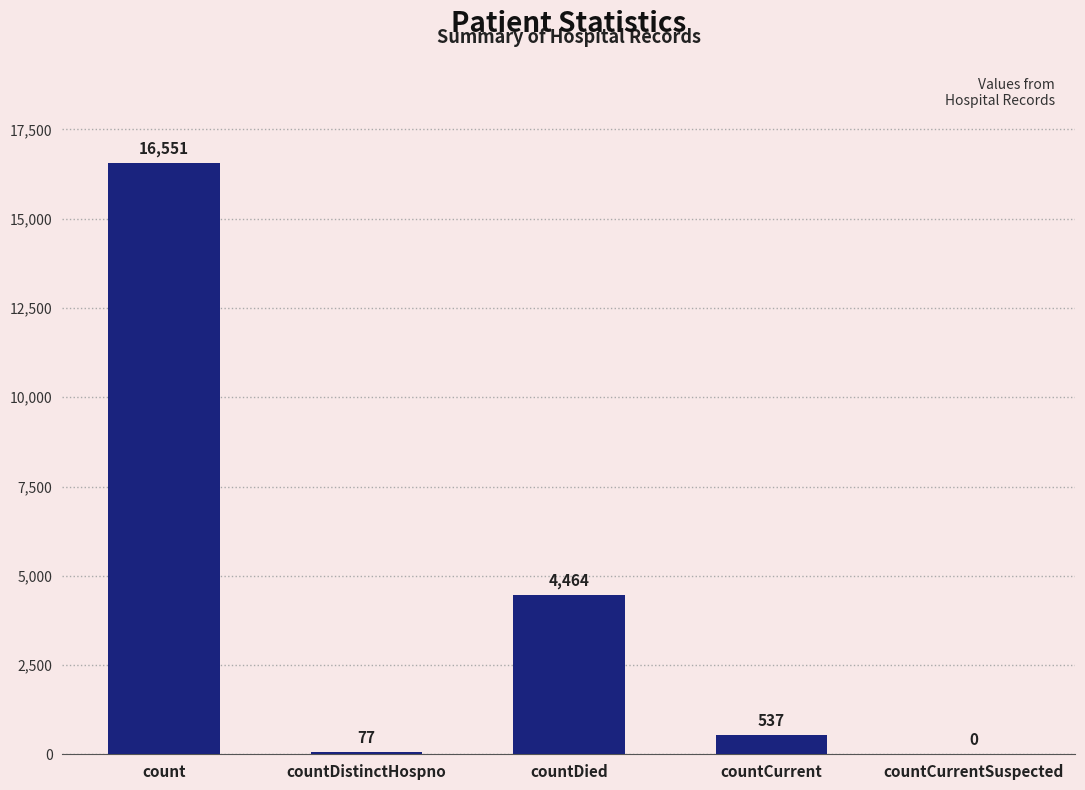

Is it true that the value at count is 5722?

False